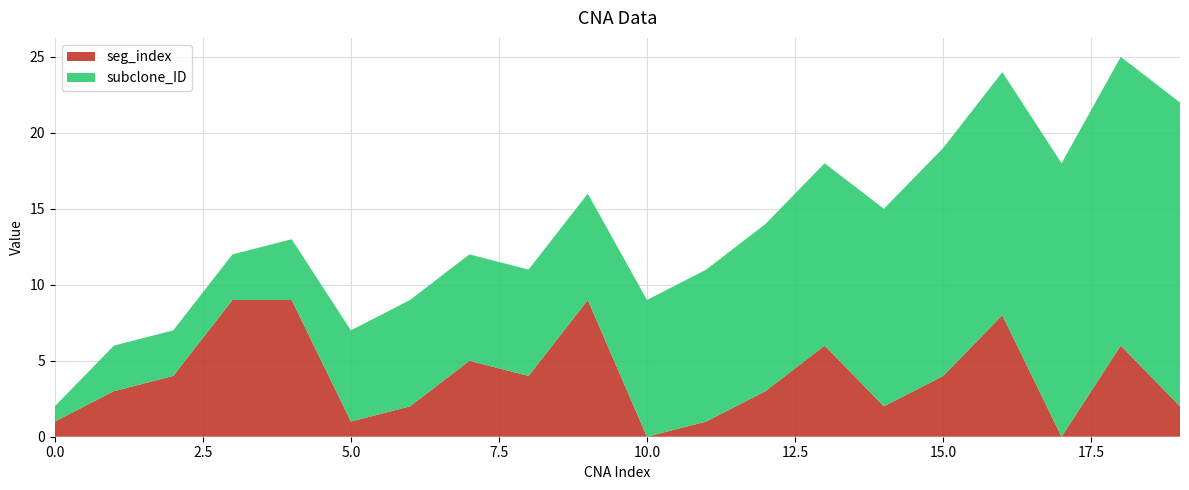

Reading right to left, transcribe all the data shown in this chart.

subclone_ID: 20	19	18	16	15	13	12	11	10	9	7	7	7	7	6	4	3	3	3	1
seg_index: 2	6	0	8	4	2	6	3	1	0	9	4	5	2	1	9	9	4	3	1